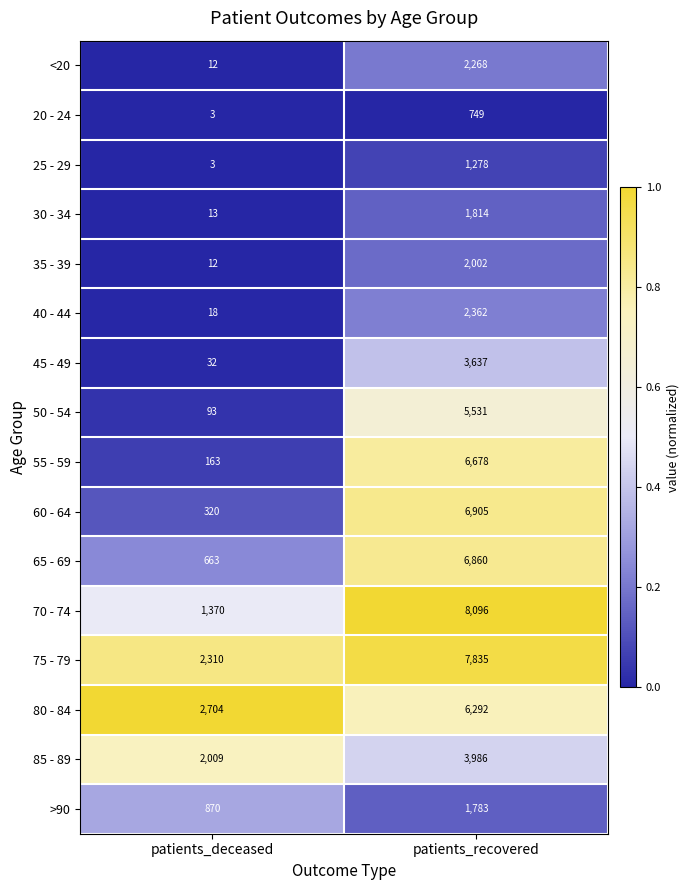

At which category does the chart reach its minimum across all series?

patients_deceased